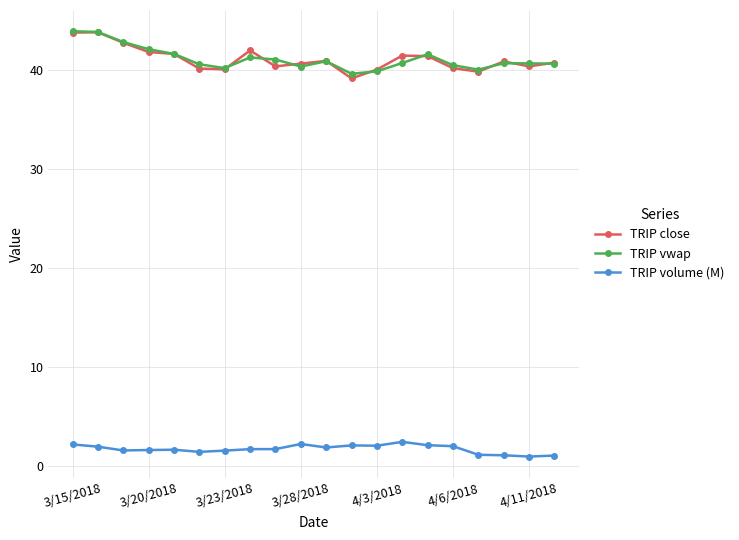

What is the minimum value for TRIP volume (M)?

1.0